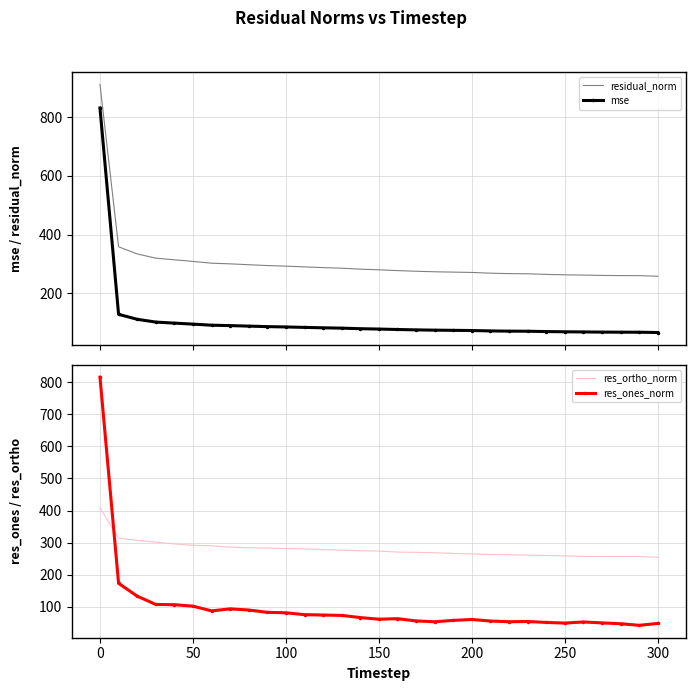

Which series has the widest spread of values?

res_ones_norm